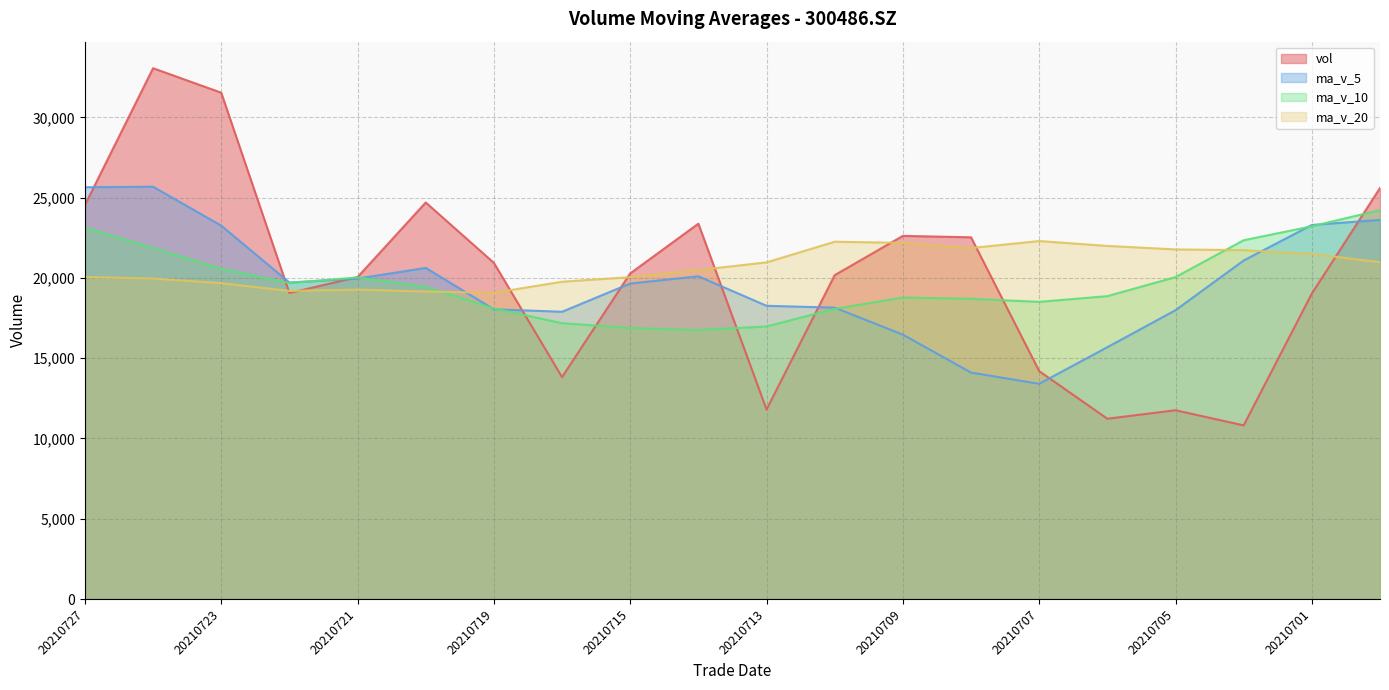

What is the total value across all series at 20210708?

77211.5